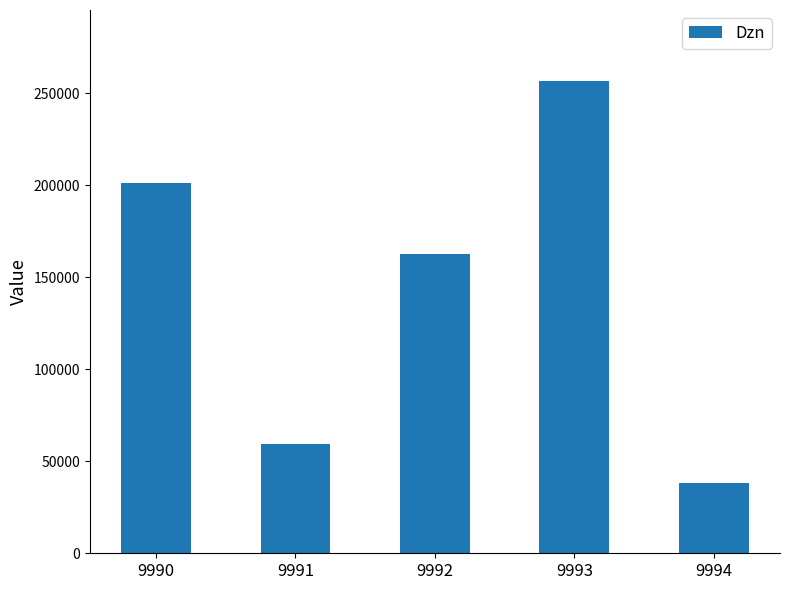

What is the greatest value displayed?

256695